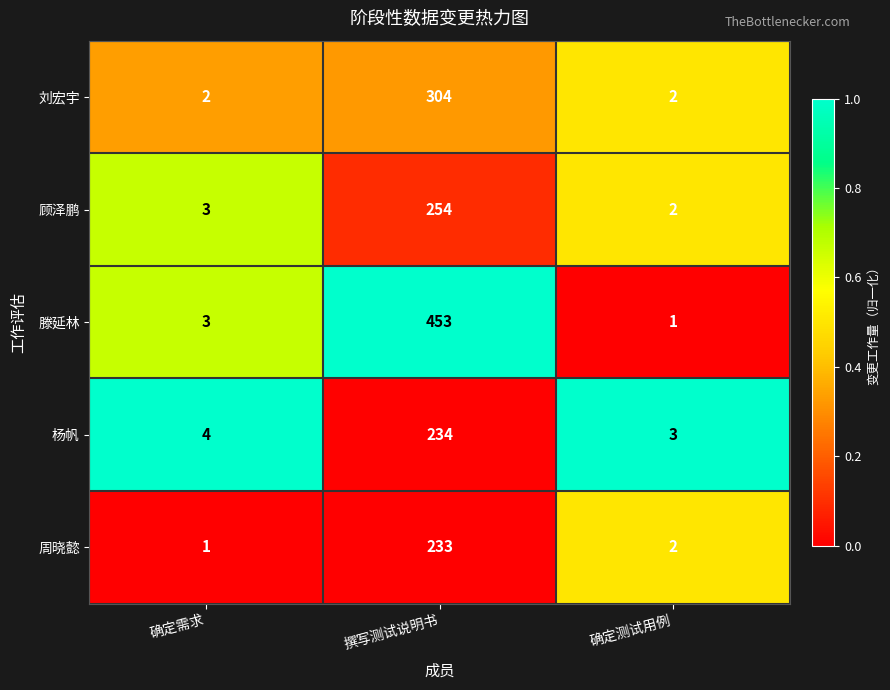

Reading left to right, list all the values displayed in this chart.

刘宏宇: 确定需求=2	撰写测试说明书=304	确定测试用例=2
顾泽鹏: 确定需求=3	撰写测试说明书=254	确定测试用例=2
滕延林: 确定需求=3	撰写测试说明书=453	确定测试用例=1
杨帆: 确定需求=4	撰写测试说明书=234	确定测试用例=3
周晓懿: 确定需求=1	撰写测试说明书=233	确定测试用例=2